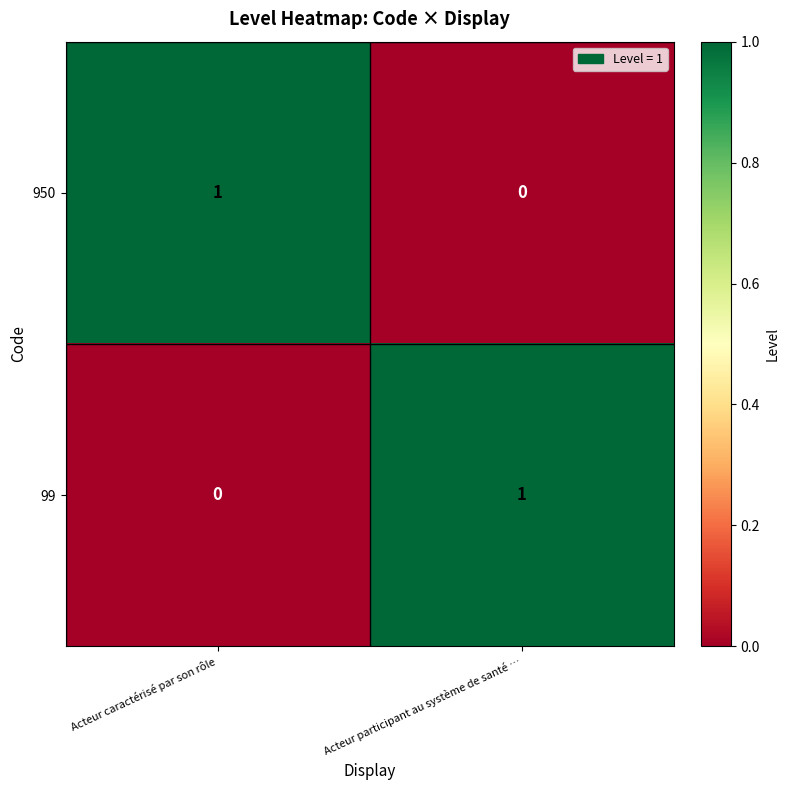

What is the total value across all series at Acteur caractérisé par son rôle?

1